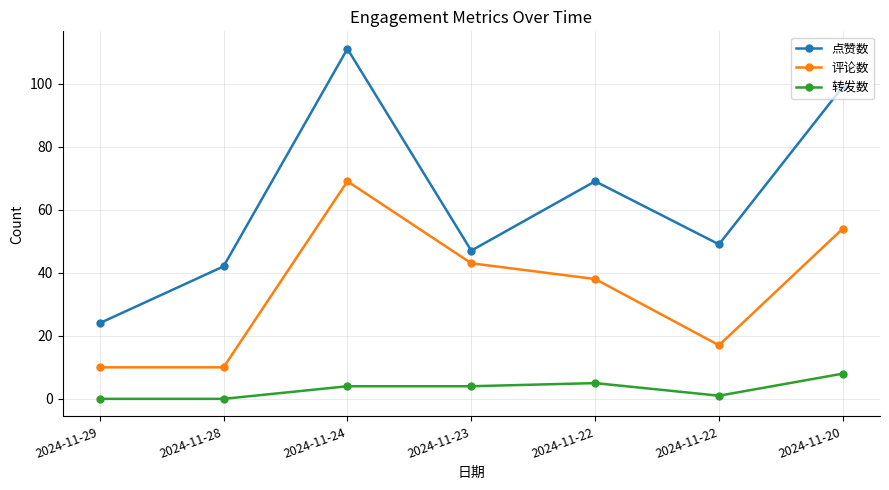

Does the chart display data point markers on the line(s)?

Yes